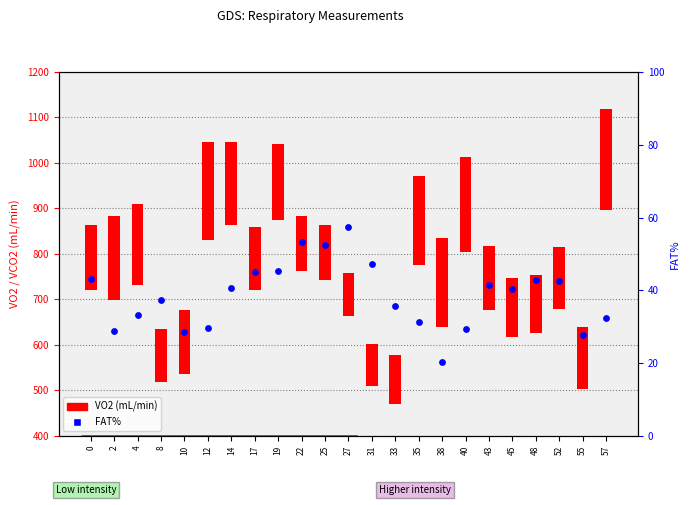

What is the change in value from 17 to 35?

-13.6